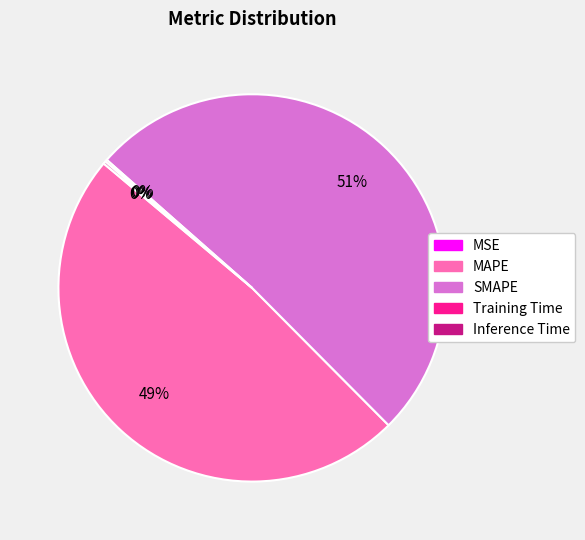

True or false: SMAPE accounts for 65% of the total.

False